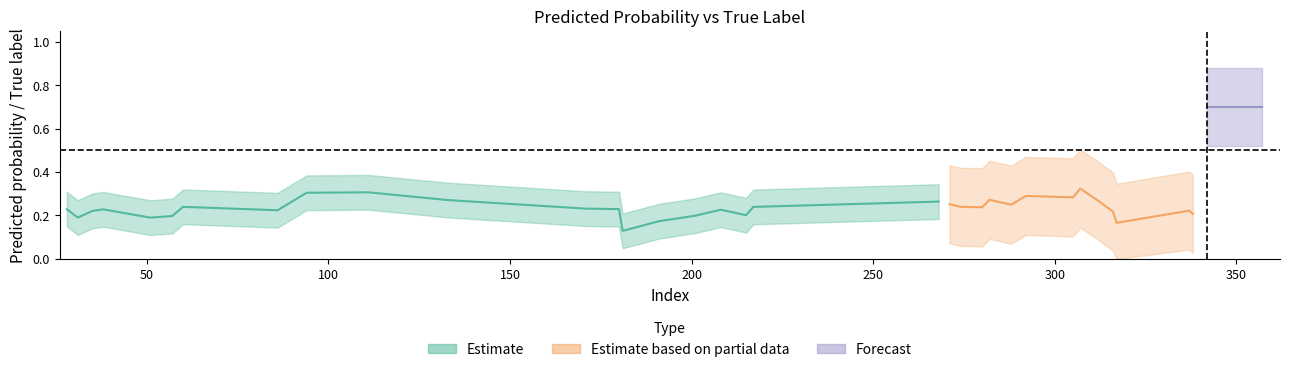

Between 180 and 201, which is larger?

180